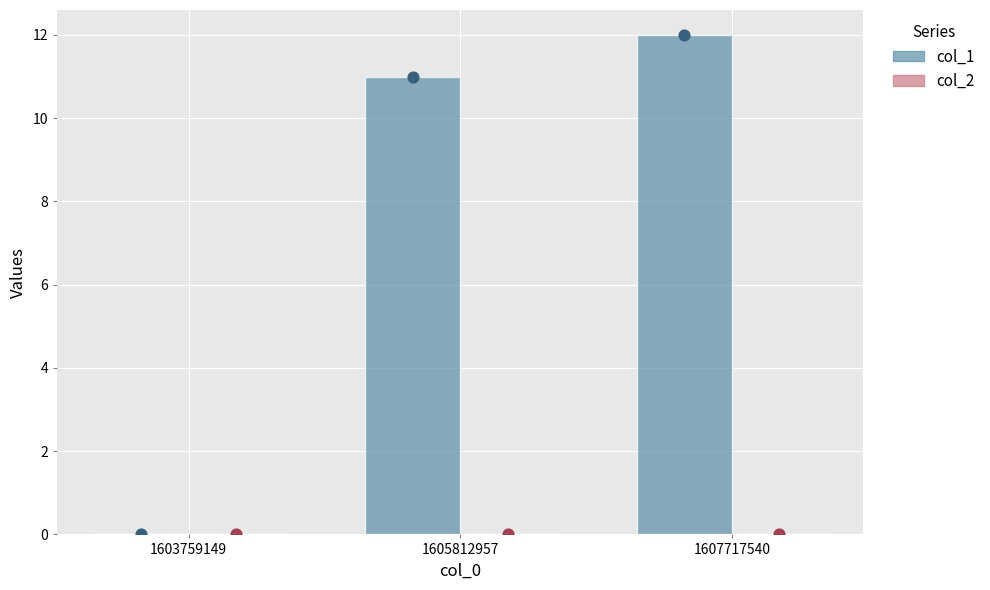

Is the value of col_1 at 1607717540 greater than the value of col_2 at 1605812957?

Yes